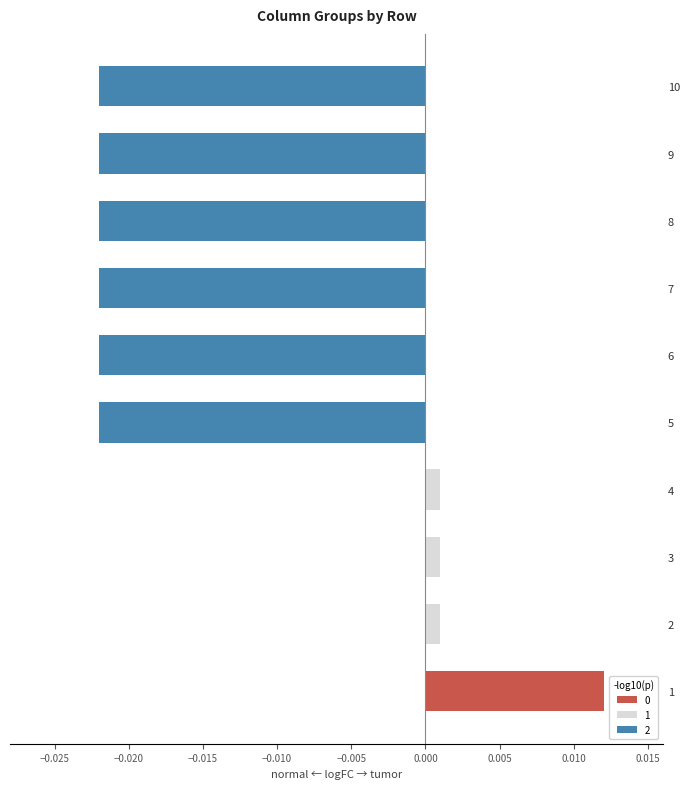

Which series has the largest range (max minus min)?

2